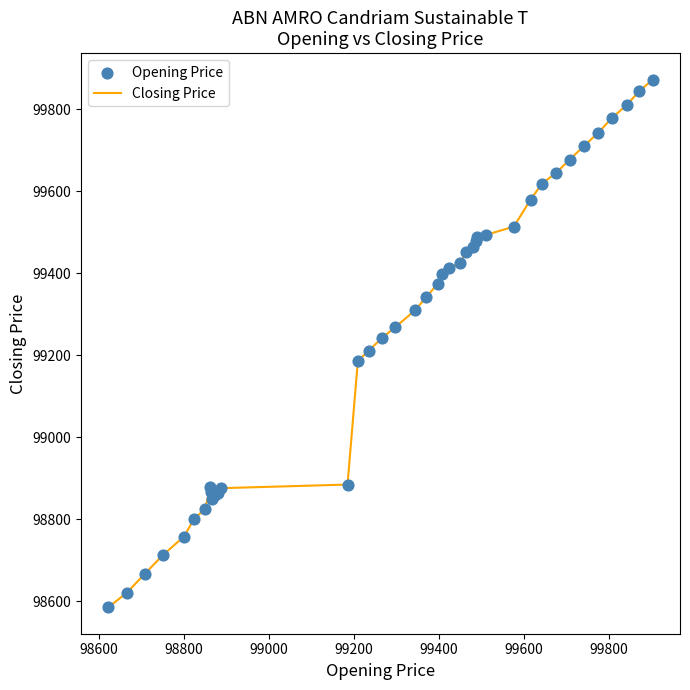

What is the maximum value shown in the chart?

99872.1